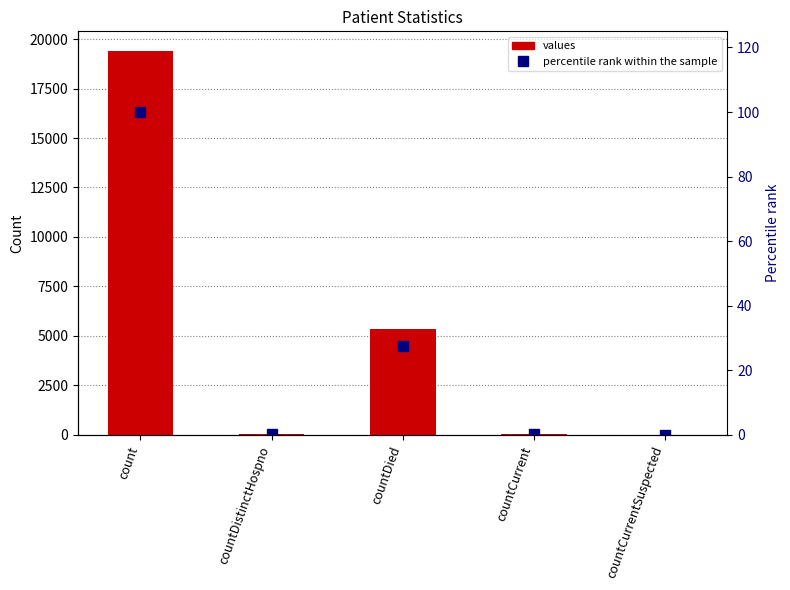

How many data points in values are less than 60?

2